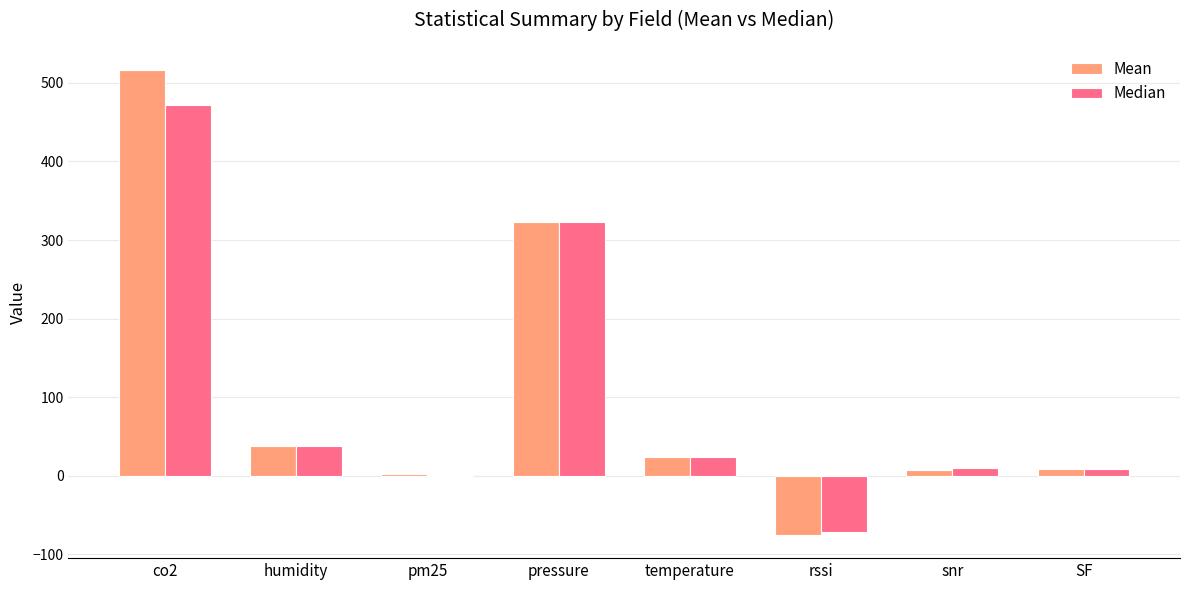

The Median series shows 524.0 at pressure. True or false?

False